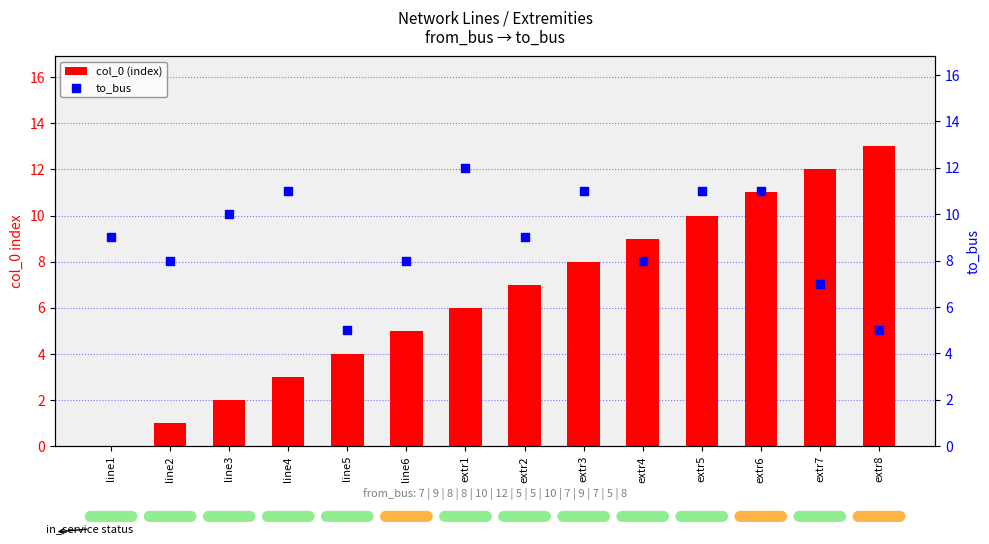

What is the total value across all series at line2?

9